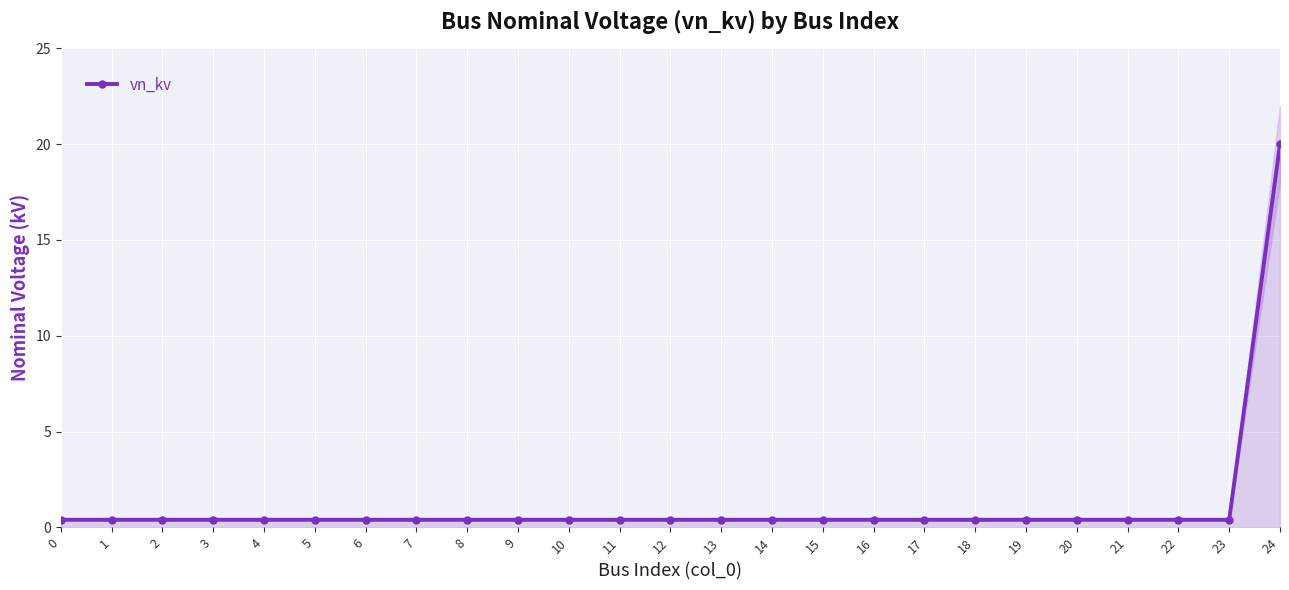

At which category does the chart reach its peak across all series?

24